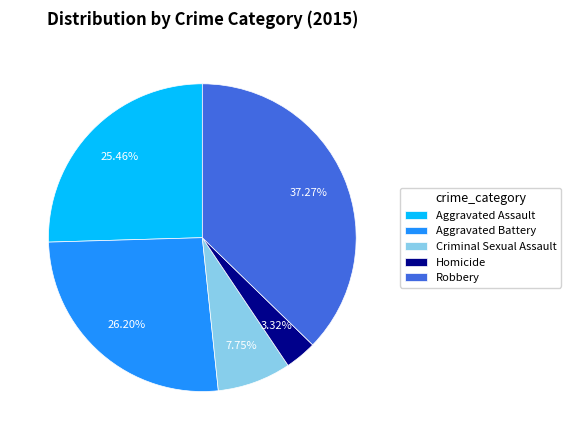

To the nearest percent, what percentage of the pie is Homicide?

3%